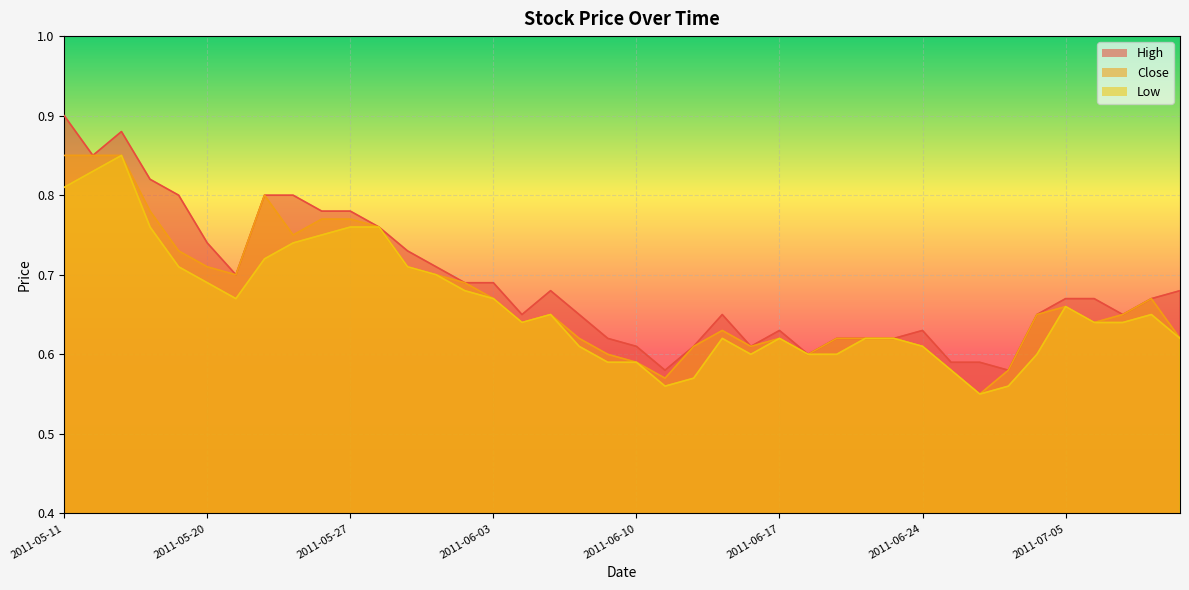

How many High values are between 0 and 1?

40